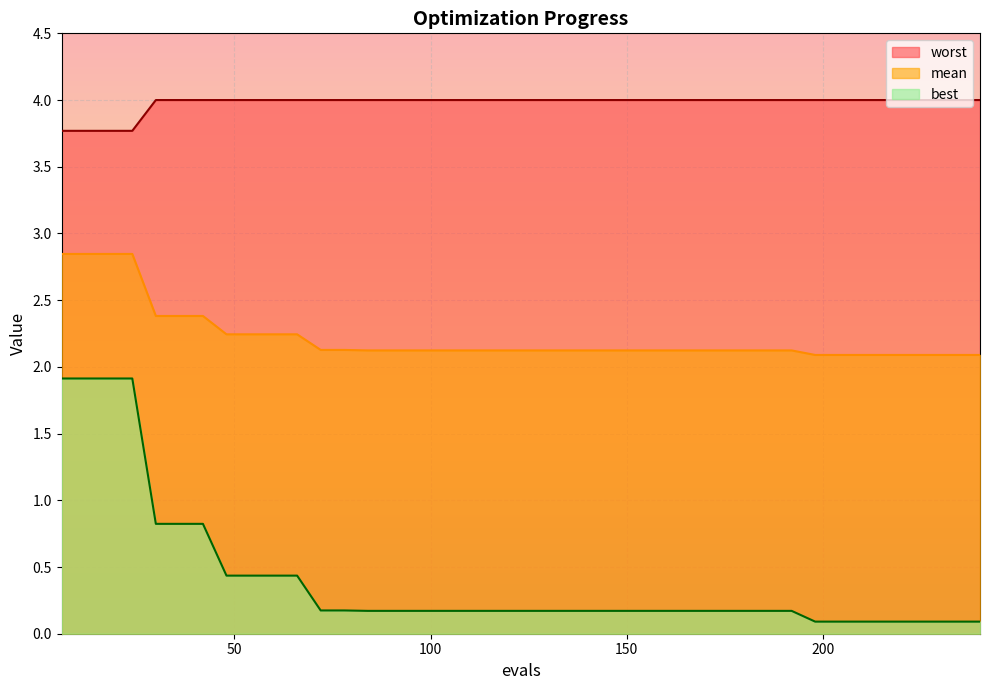

Reading right to left, extract all data points from this chart.

mean: 240=2.1	234=2.1	228=2.1	222=2.1	216=2.1	210=2.1	204=2.1	198=2.1	192=2.1	186=2.1	180=2.1	174=2.1	168=2.1	162=2.1	156=2.1	150=2.1	144=2.1	138=2.1	132=2.1	126=2.1	120=2.1	114=2.1	108=2.1	102=2.1	96=2.1	90=2.1	84=2.1	78=2.1	72=2.1	66=2.2	60=2.2	54=2.2	48=2.2	42=2.4	36=2.4	30=2.4	24=2.8	18=2.8	12=2.8	6=2.8
best: 240=0.1	234=0.1	228=0.1	222=0.1	216=0.1	210=0.1	204=0.1	198=0.1	192=0.2	186=0.2	180=0.2	174=0.2	168=0.2	162=0.2	156=0.2	150=0.2	144=0.2	138=0.2	132=0.2	126=0.2	120=0.2	114=0.2	108=0.2	102=0.2	96=0.2	90=0.2	84=0.2	78=0.2	72=0.2	66=0.4	60=0.4	54=0.4	48=0.4	42=0.8	36=0.8	30=0.8	24=1.9	18=1.9	12=1.9	6=1.9
worst: 240=4.0	234=4.0	228=4.0	222=4.0	216=4.0	210=4.0	204=4.0	198=4.0	192=4.0	186=4.0	180=4.0	174=4.0	168=4.0	162=4.0	156=4.0	150=4.0	144=4.0	138=4.0	132=4.0	126=4.0	120=4.0	114=4.0	108=4.0	102=4.0	96=4.0	90=4.0	84=4.0	78=4.0	72=4.0	66=4.0	60=4.0	54=4.0	48=4.0	42=4.0	36=4.0	30=4.0	24=3.8	18=3.8	12=3.8	6=3.8